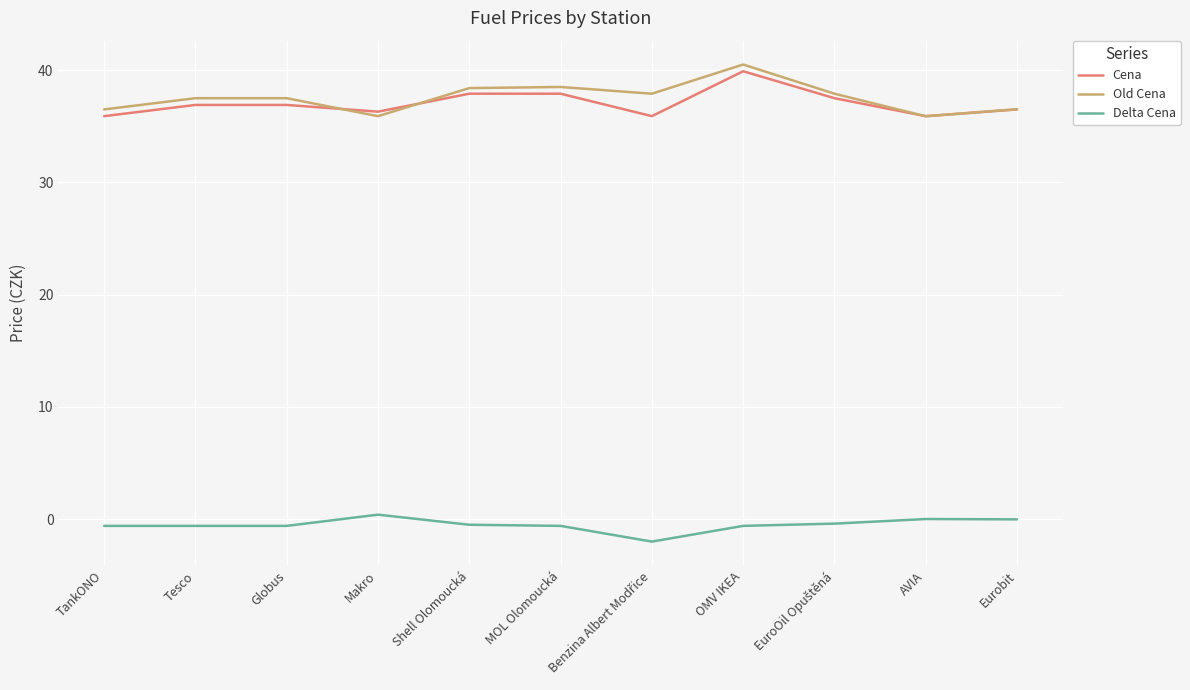

What is the sum of all Delta Cena values?

-5.5